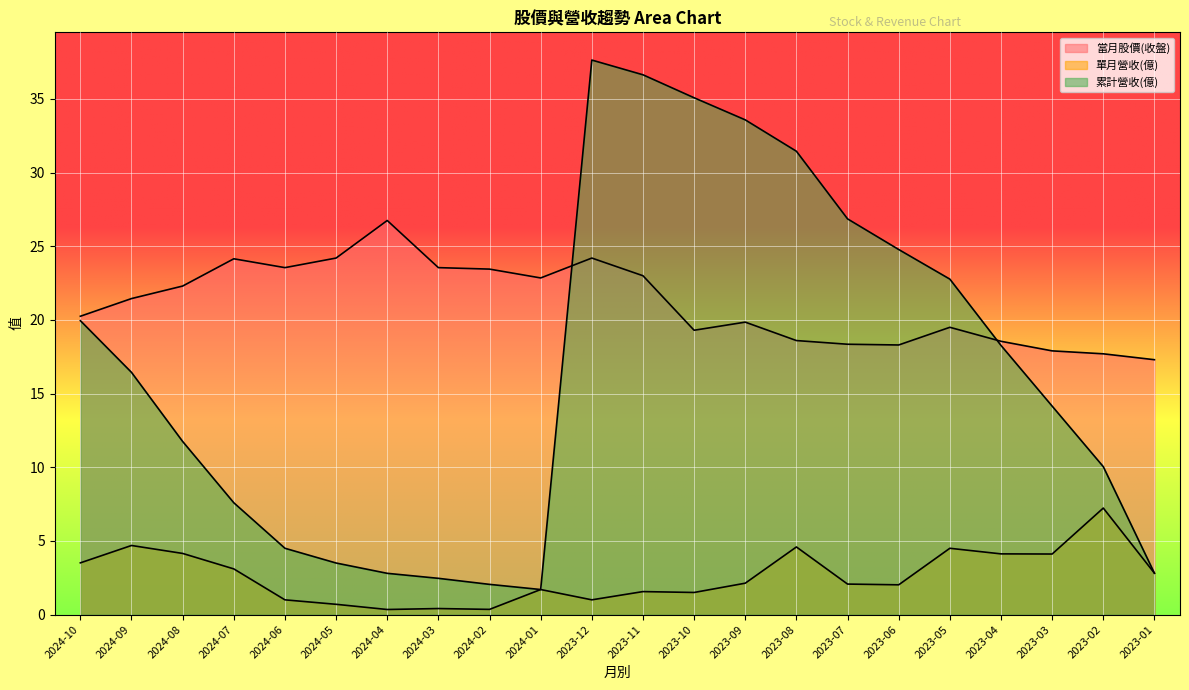

Reading right to left, list all the values displayed in this chart.

當月股價(收盤): 17.3	17.7	17.9	18.6	19.5	18.3	18.4	18.6	19.9	19.3	23.0	24.2	22.9	23.4	23.6	26.8	24.2	23.6	24.1	22.3	21.4	20.2
單月營收(億): 2.8	7.2	4.1	4.1	4.5	2.0	2.1	4.6	2.1	1.5	1.6	1.0	1.7	0.4	0.4	0.3	0.7	1.0	3.1	4.2	4.7	3.5
累計營收(億): 2.8	10.0	14.2	18.3	22.8	24.8	26.9	31.4	33.6	35.1	36.6	37.6	1.7	2.0	2.5	2.8	3.5	4.5	7.6	11.8	16.4	19.9